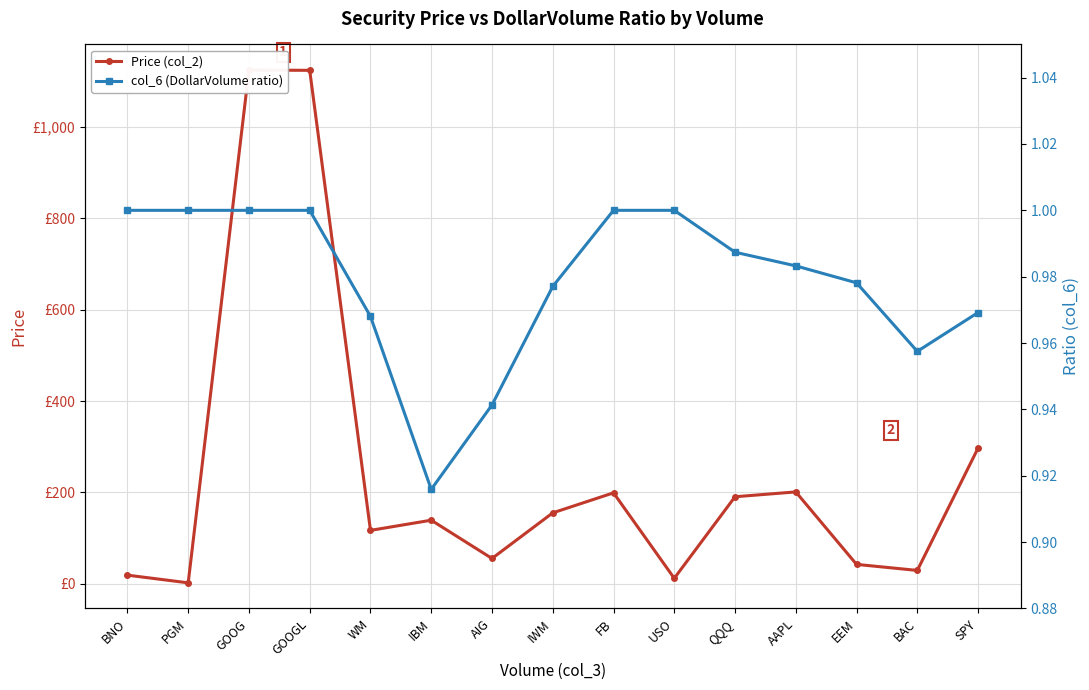

In Price (col_2), how many points are higher than both neighbors (excluding endpoints)?

4